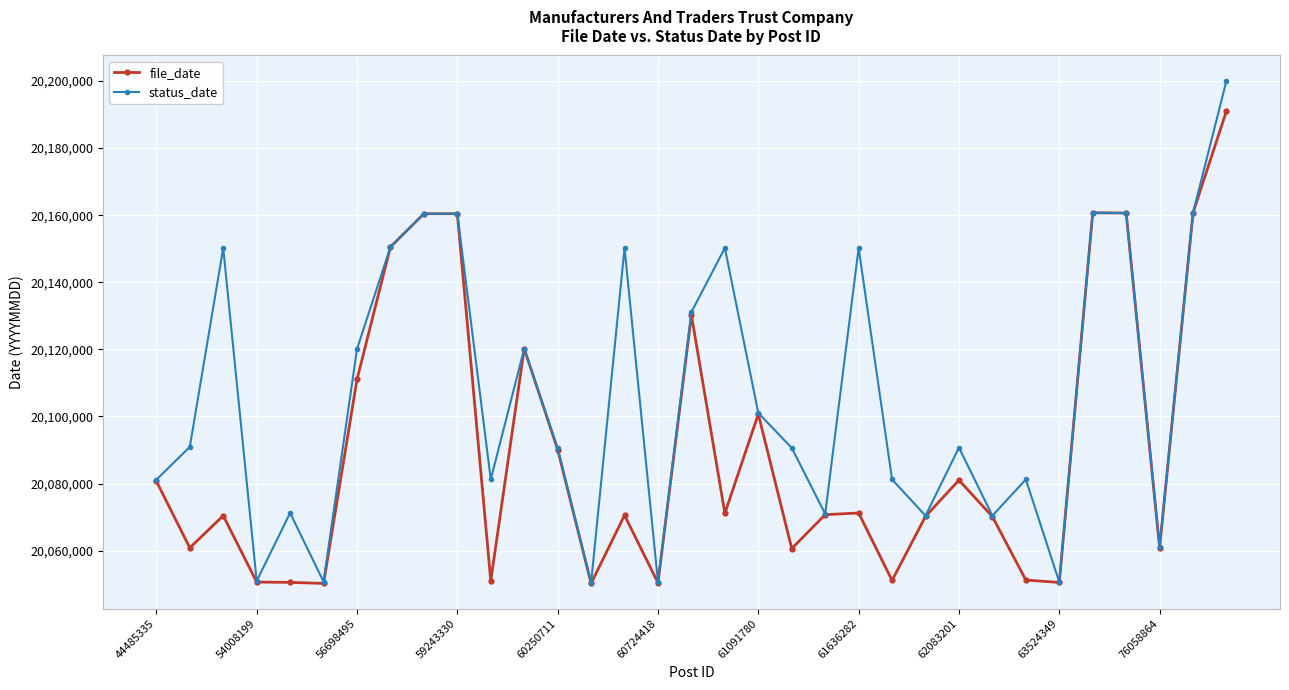

What is the difference between the maximum and minimum values in the status_date series?

149701